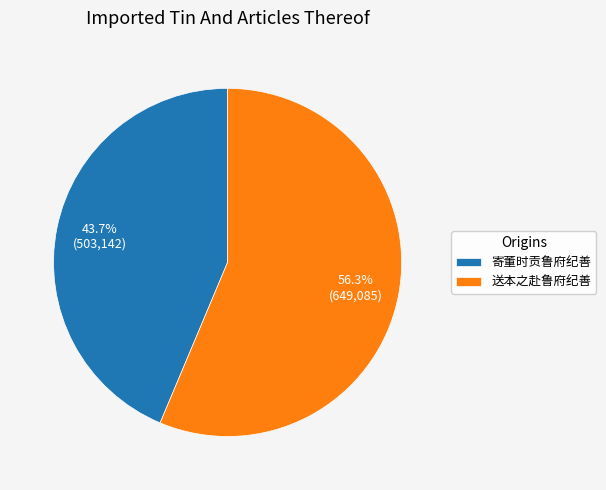

Which slice is the largest?

送本之赴鲁府纪善